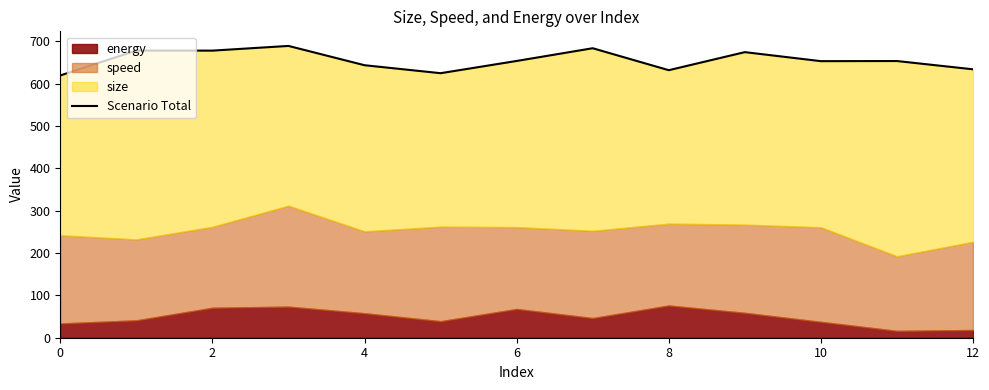

What is the difference between the values at 4 and 6?

11.1